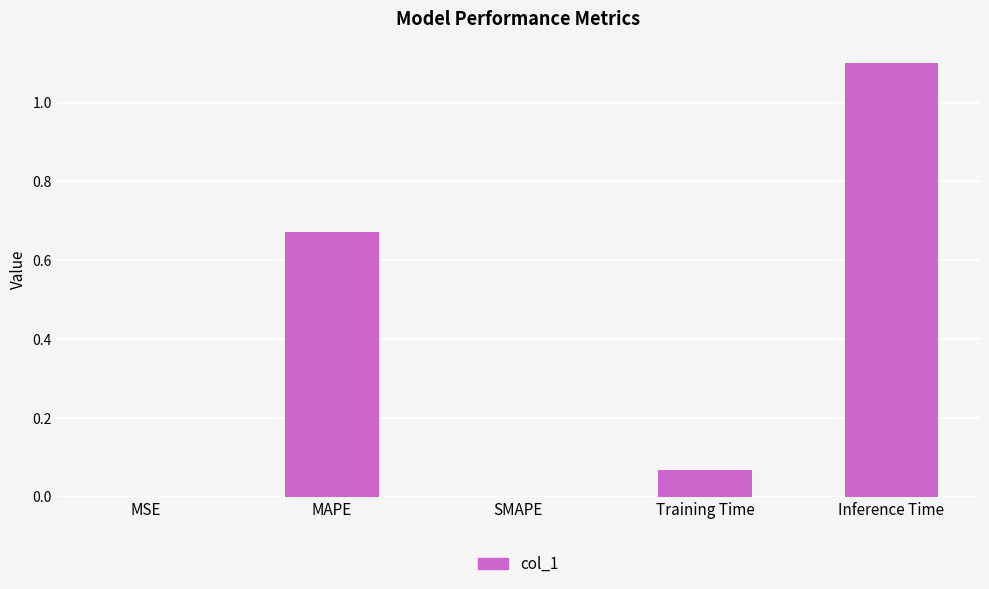

At which category does the chart reach its peak across all series?

Inference Time